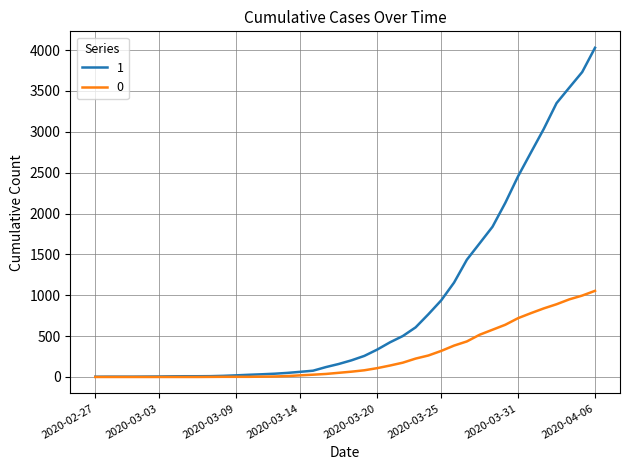

List the series in order of their overall mean, lowest first.

0, 1